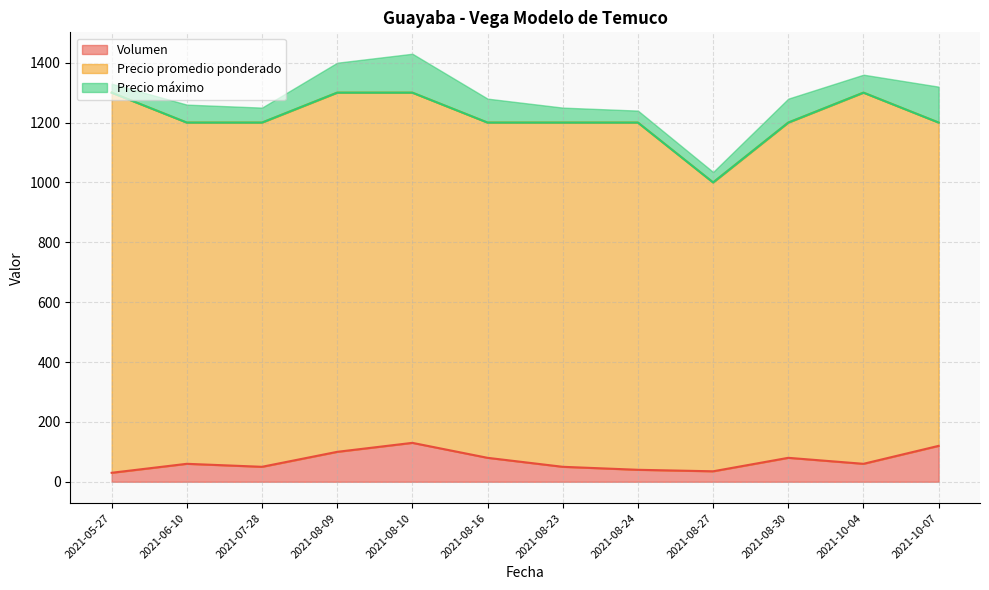

Rank the series by their maximum value, from highest to lowest.

Precio promedio ponderado, Precio máximo, Volumen